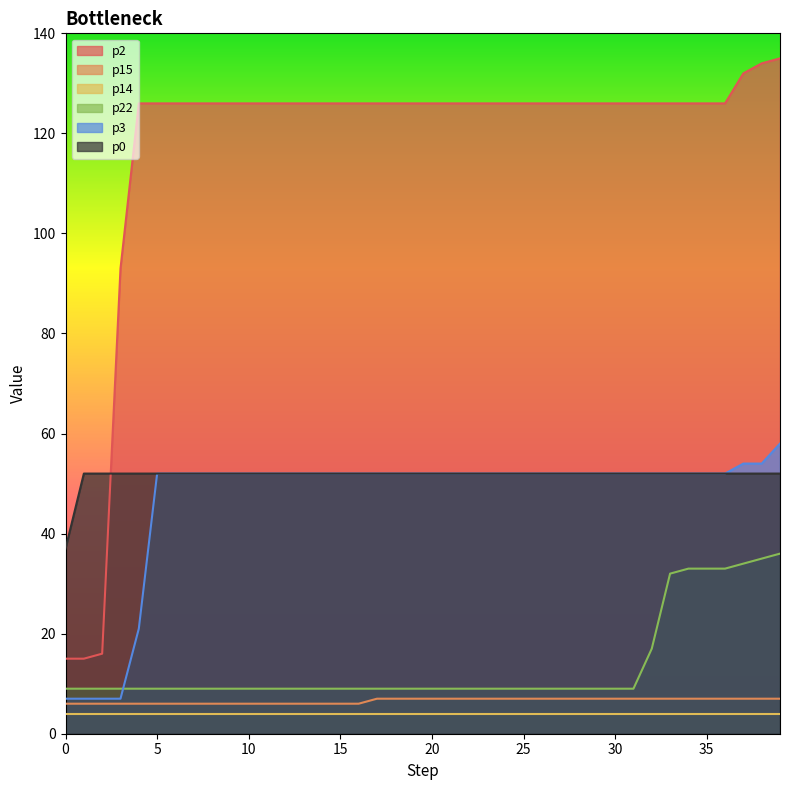

At which category is the sum across all series the highest?

39